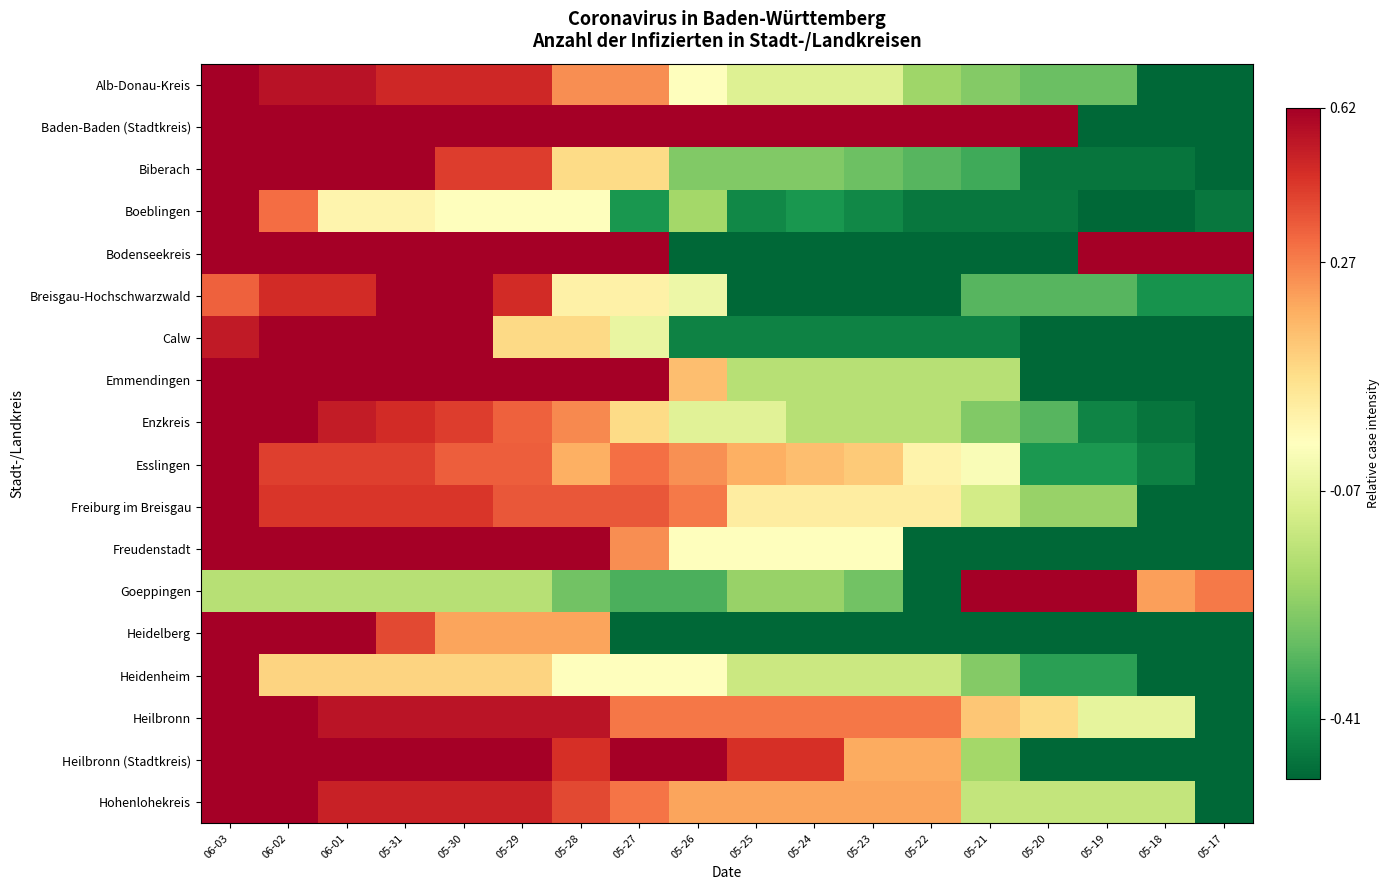

Reading left to right, extract all data points from this chart.

Alb-Donau-Kreis: 06-03=0.5	06-02=0.5	06-01=0.5	05-31=0.4	05-30=0.4	05-29=0.4	05-28=0.2	05-27=0.2	05-26=-0.0	05-25=-0.1	05-24=-0.1	05-23=-0.1	05-22=-0.2	05-21=-0.3	05-20=-0.3	05-19=-0.3	05-18=-0.5	05-17=-0.5
Baden-Baden (Stadtkreis): 06-03=0.5	06-02=0.5	06-01=0.5	05-31=0.5	05-30=0.5	05-29=0.5	05-28=0.5	05-27=0.5	05-26=0.5	05-25=0.5	05-24=0.5	05-23=0.5	05-22=0.5	05-21=0.5	05-20=0.5	05-19=-0.5	05-18=-0.5	05-17=-0.5
Biberach: 06-03=0.5	06-02=0.5	06-01=0.5	05-31=0.5	05-30=0.4	05-29=0.4	05-28=0.1	05-27=0.1	05-26=-0.3	05-25=-0.3	05-24=-0.3	05-23=-0.3	05-22=-0.3	05-21=-0.3	05-20=-0.5	05-19=-0.5	05-18=-0.5	05-17=-0.5
Boeblingen: 06-03=0.5	06-02=0.3	06-01=0.0	05-31=0.0	05-30=-0.0	05-29=-0.0	05-28=-0.0	05-27=-0.4	05-26=-0.2	05-25=-0.4	05-24=-0.4	05-23=-0.4	05-22=-0.5	05-21=-0.5	05-20=-0.5	05-19=-0.5	05-18=-0.5	05-17=-0.5
Bodenseekreis: 06-03=0.5	06-02=0.5	06-01=0.5	05-31=0.5	05-30=0.5	05-29=0.5	05-28=0.5	05-27=0.5	05-26=-0.5	05-25=-0.5	05-24=-0.5	05-23=-0.5	05-22=-0.5	05-21=-0.5	05-20=-0.5	05-19=0.5	05-18=0.5	05-17=0.5
Breisgau-Hochschwarzwald: 06-03=0.3	06-02=0.4	06-01=0.4	05-31=0.5	05-30=0.5	05-29=0.4	05-28=0.0	05-27=0.0	05-26=-0.0	05-25=-0.5	05-24=-0.5	05-23=-0.5	05-22=-0.5	05-21=-0.3	05-20=-0.3	05-19=-0.3	05-18=-0.4	05-17=-0.4
Calw: 06-03=0.4	06-02=0.5	06-01=0.5	05-31=0.5	05-30=0.5	05-29=0.1	05-28=0.1	05-27=-0.1	05-26=-0.4	05-25=-0.4	05-24=-0.4	05-23=-0.4	05-22=-0.4	05-21=-0.4	05-20=-0.5	05-19=-0.5	05-18=-0.5	05-17=-0.5
Emmendingen: 06-03=0.5	06-02=0.5	06-01=0.5	05-31=0.5	05-30=0.5	05-29=0.5	05-28=0.5	05-27=0.5	05-26=0.2	05-25=-0.2	05-24=-0.2	05-23=-0.2	05-22=-0.2	05-21=-0.2	05-20=-0.5	05-19=-0.5	05-18=-0.5	05-17=-0.5
Enzkreis: 06-03=0.5	06-02=0.5	06-01=0.4	05-31=0.4	05-30=0.4	05-29=0.3	05-28=0.3	05-27=0.1	05-26=-0.1	05-25=-0.1	05-24=-0.2	05-23=-0.2	05-22=-0.2	05-21=-0.3	05-20=-0.3	05-19=-0.4	05-18=-0.5	05-17=-0.5
Esslingen: 06-03=0.5	06-02=0.4	06-01=0.4	05-31=0.4	05-30=0.3	05-29=0.3	05-28=0.2	05-27=0.3	05-26=0.2	05-25=0.2	05-24=0.2	05-23=0.1	05-22=0.0	05-21=-0.0	05-20=-0.4	05-19=-0.4	05-18=-0.4	05-17=-0.5
Freiburg im Breisgau: 06-03=0.5	06-02=0.4	06-01=0.4	05-31=0.4	05-30=0.4	05-29=0.3	05-28=0.3	05-27=0.3	05-26=0.3	05-25=0.1	05-24=0.1	05-23=0.1	05-22=0.1	05-21=-0.1	05-20=-0.2	05-19=-0.2	05-18=-0.5	05-17=-0.5
Freudenstadt: 06-03=0.5	06-02=0.5	06-01=0.5	05-31=0.5	05-30=0.5	05-29=0.5	05-28=0.5	05-27=0.2	05-26=-0.0	05-25=-0.0	05-24=-0.0	05-23=-0.0	05-22=-0.5	05-21=-0.5	05-20=-0.5	05-19=-0.5	05-18=-0.5	05-17=-0.5
Goeppingen: 06-03=-0.2	06-02=-0.2	06-01=-0.2	05-31=-0.2	05-30=-0.2	05-29=-0.2	05-28=-0.3	05-27=-0.3	05-26=-0.3	05-25=-0.2	05-24=-0.2	05-23=-0.3	05-22=-0.5	05-21=0.5	05-20=0.5	05-19=0.5	05-18=0.2	05-17=0.3
Heidelberg: 06-03=0.5	06-02=0.5	06-01=0.5	05-31=0.4	05-30=0.2	05-29=0.2	05-28=0.2	05-27=-0.5	05-26=-0.5	05-25=-0.5	05-24=-0.5	05-23=-0.5	05-22=-0.5	05-21=-0.5	05-20=-0.5	05-19=-0.5	05-18=-0.5	05-17=-0.5
Heidenheim: 06-03=0.5	06-02=0.1	06-01=0.1	05-31=0.1	05-30=0.1	05-29=0.1	05-28=-0.0	05-27=-0.0	05-26=-0.0	05-25=-0.1	05-24=-0.1	05-23=-0.1	05-22=-0.1	05-21=-0.3	05-20=-0.4	05-19=-0.4	05-18=-0.5	05-17=-0.5
Heilbronn: 06-03=0.5	06-02=0.5	06-01=0.5	05-31=0.5	05-30=0.5	05-29=0.5	05-28=0.5	05-27=0.3	05-26=0.3	05-25=0.3	05-24=0.3	05-23=0.3	05-22=0.3	05-21=0.2	05-20=0.1	05-19=-0.1	05-18=-0.1	05-17=-0.5
Heilbronn (Stadtkreis): 06-03=0.5	06-02=0.5	06-01=0.5	05-31=0.5	05-30=0.5	05-29=0.5	05-28=0.4	05-27=0.5	05-26=0.5	05-25=0.4	05-24=0.4	05-23=0.2	05-22=0.2	05-21=-0.2	05-20=-0.5	05-19=-0.5	05-18=-0.5	05-17=-0.5
Hohenlohekreis: 06-03=0.5	06-02=0.5	06-01=0.4	05-31=0.4	05-30=0.4	05-29=0.4	05-28=0.4	05-27=0.3	05-26=0.2	05-25=0.2	05-24=0.2	05-23=0.2	05-22=0.2	05-21=-0.1	05-20=-0.1	05-19=-0.1	05-18=-0.1	05-17=-0.5